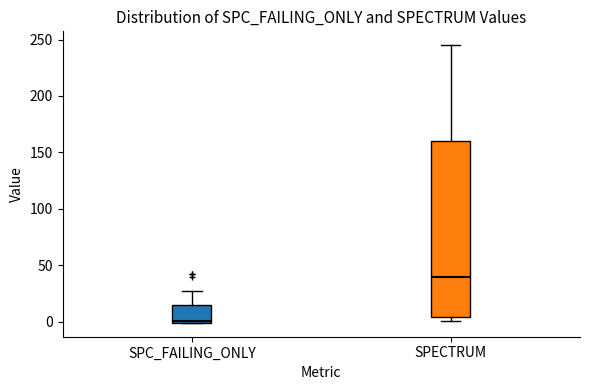

Which box is the tallest, from its lower edge to its upper edge?

SPECTRUM